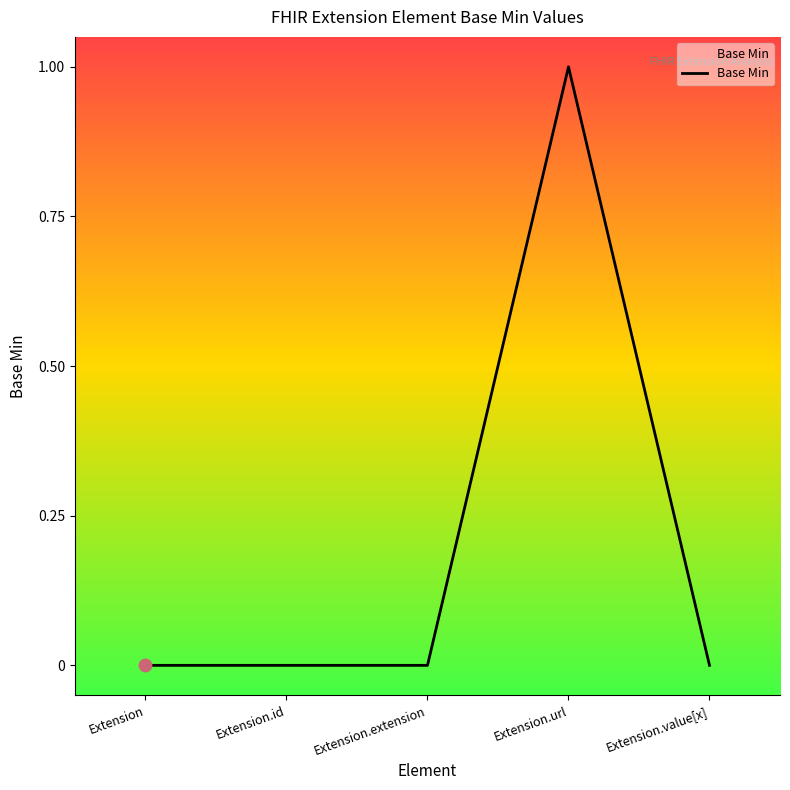

What is the change in value from Extension.url to Extension.value[x]?

-1